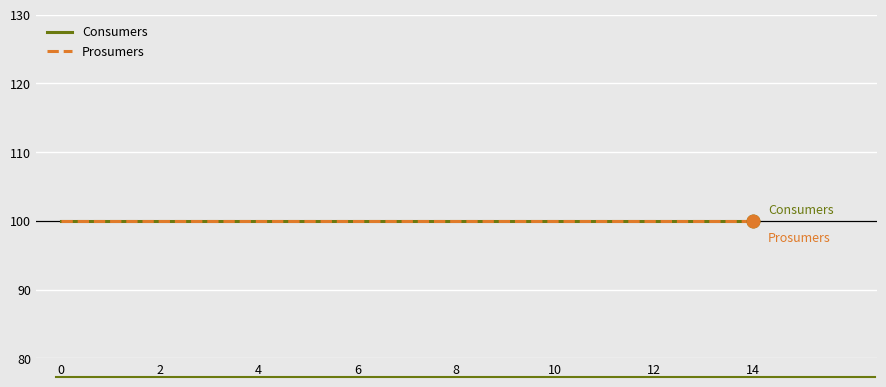

True or false: Prosumers and Consumers intersect in this chart.

False